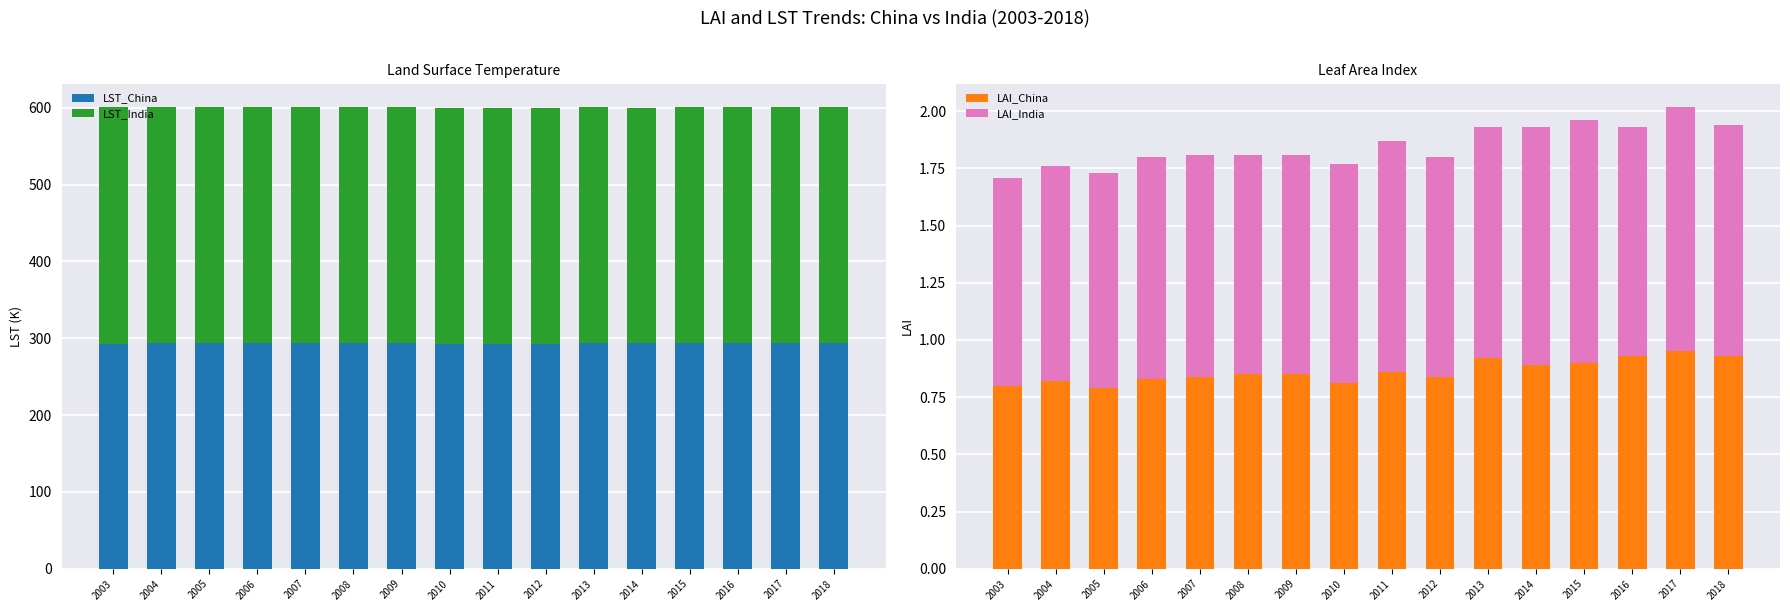

What is the difference between the maximum and minimum values in the LAI_India series?

0.2